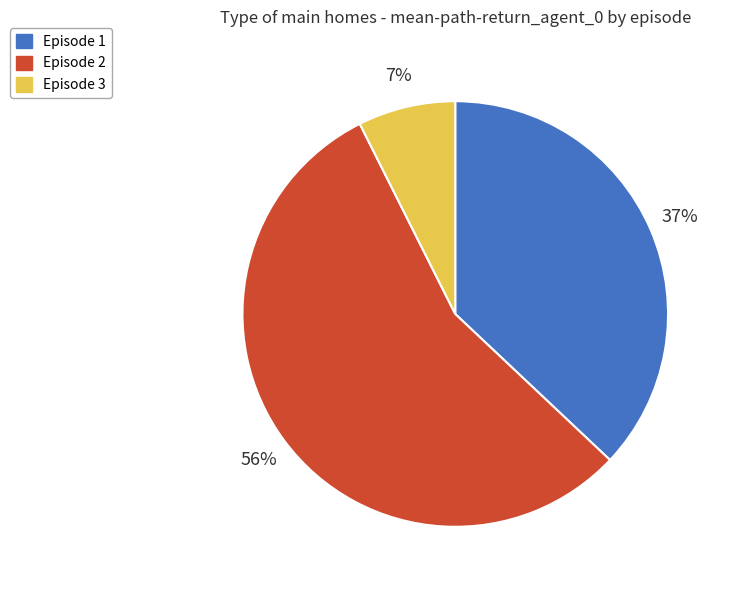

To the nearest percent, what is the combined percentage of Episode 3 and Episode 2?

63%